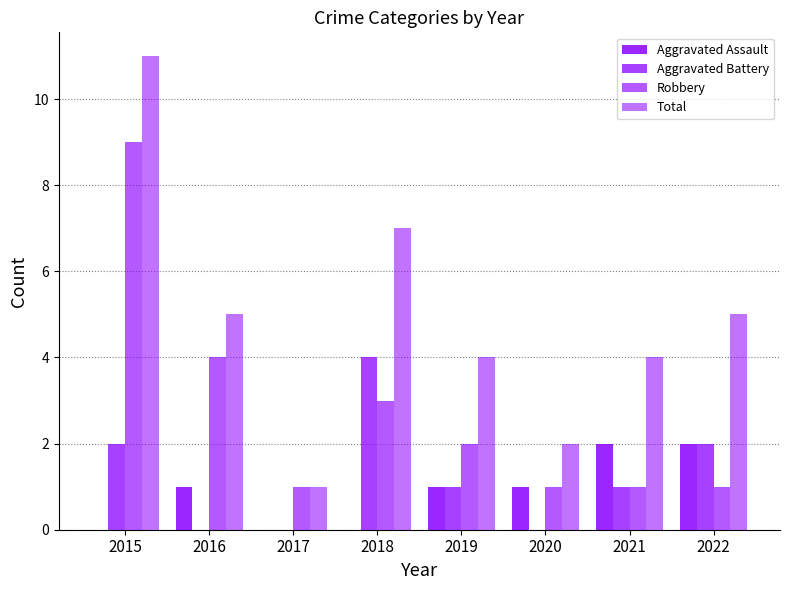

Are the bars horizontal?

No